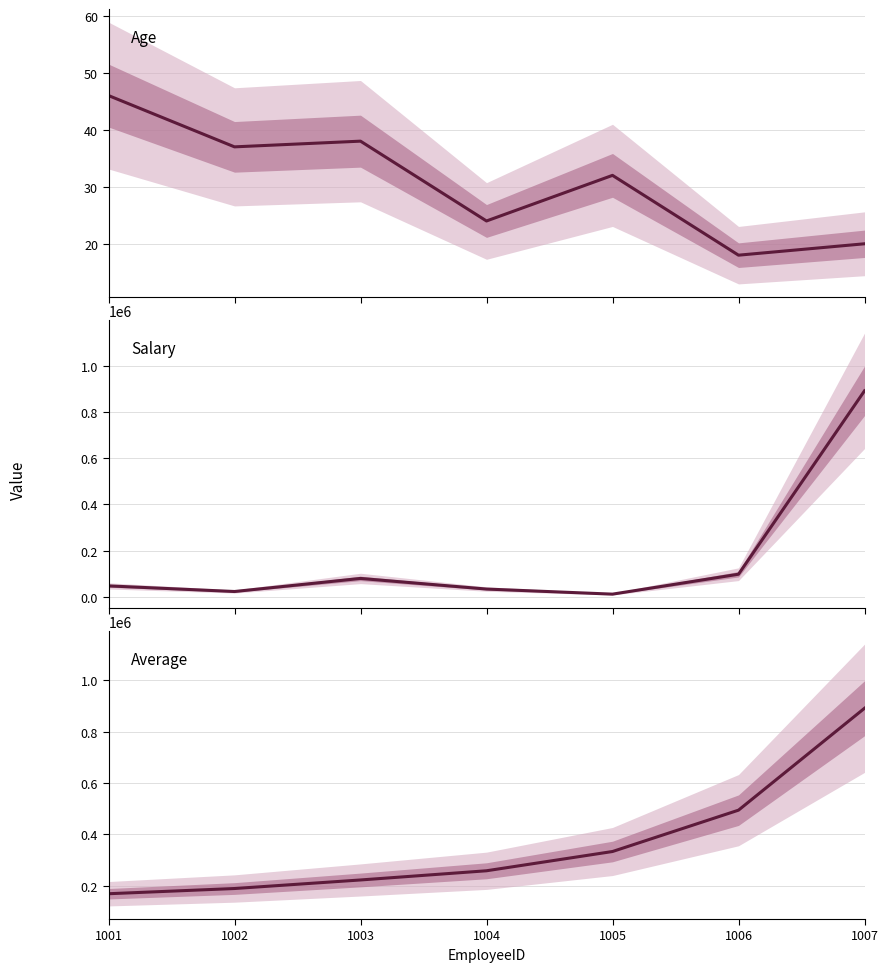

What is the difference between the Age values at 1005 and 1006?

14.0